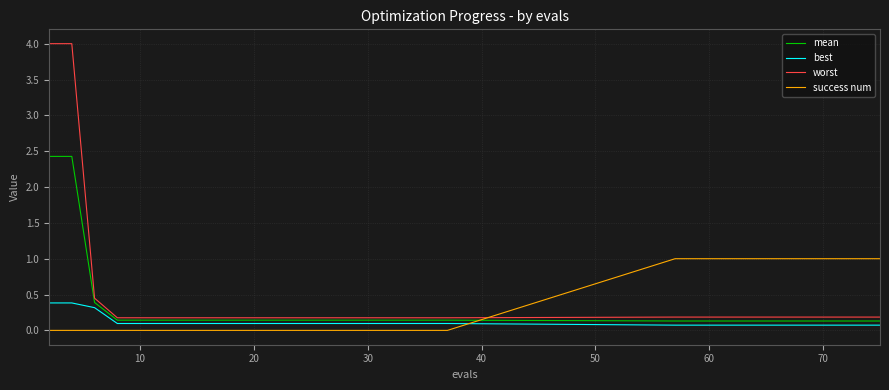

How many categories are shown in the chart?

30